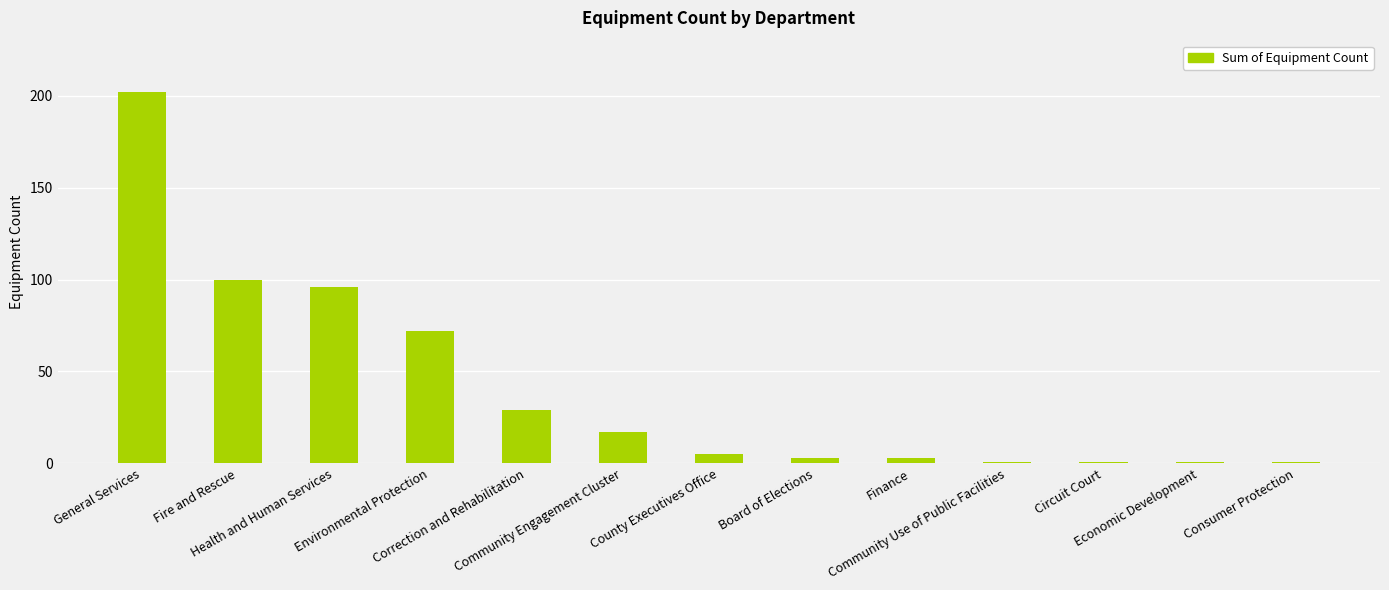

Does the chart contain any negative values?

No